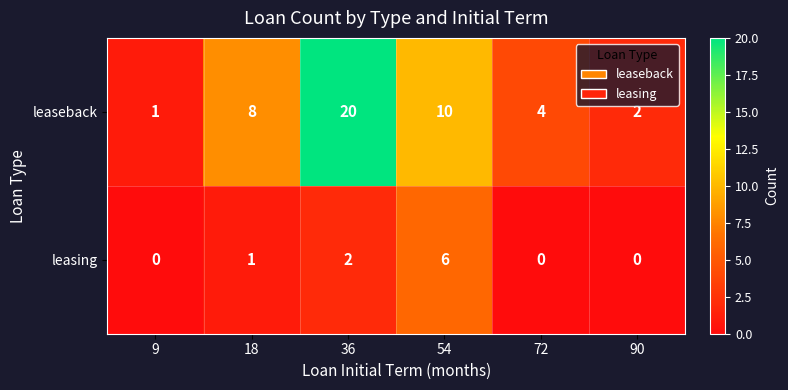

The value of leaseback at 9 is 1. True or false?

True